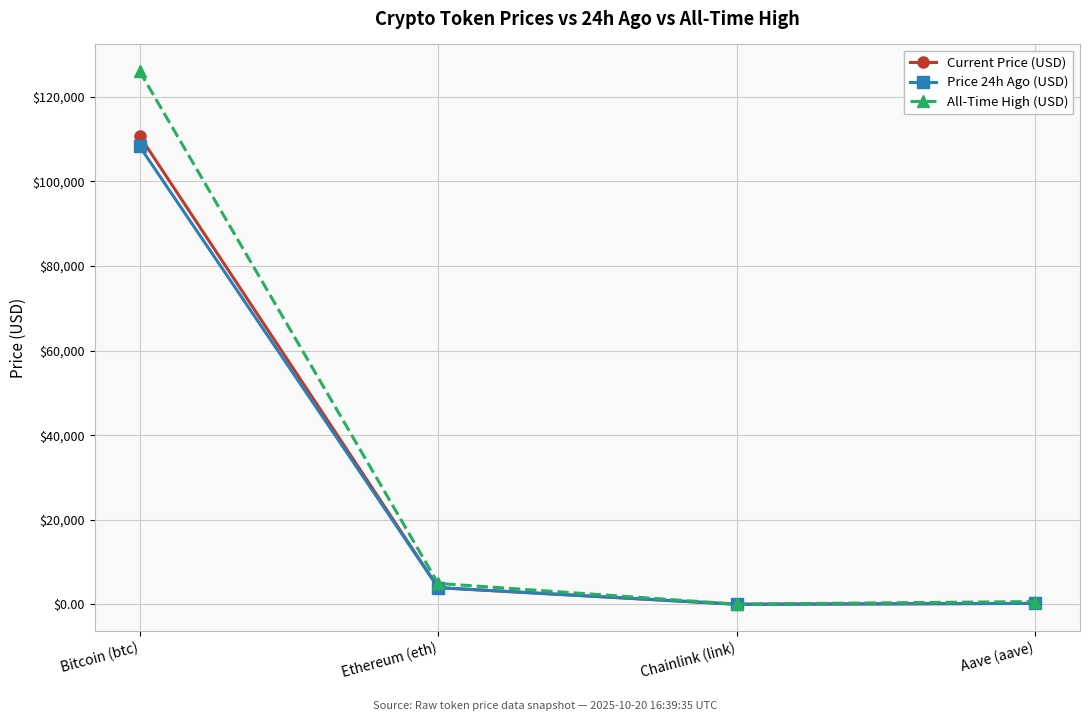

Is the value of Price 24h Ago (USD) at Aave (aave) greater than the value of Current Price (USD) at Ethereum (eth)?

No